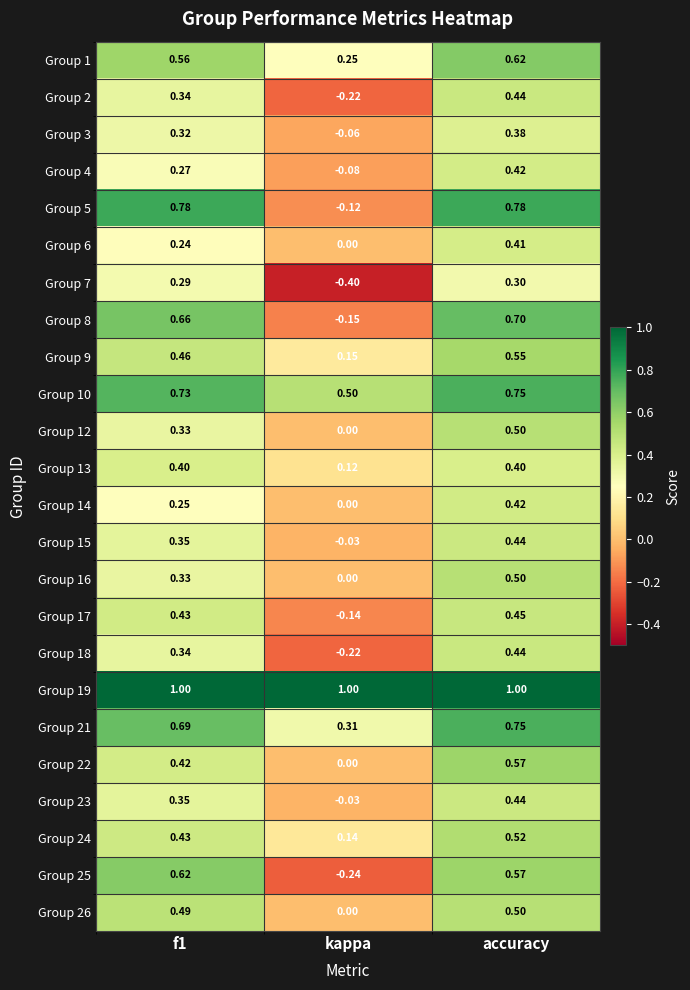

At which label does Group 12 reach its peak?

accuracy